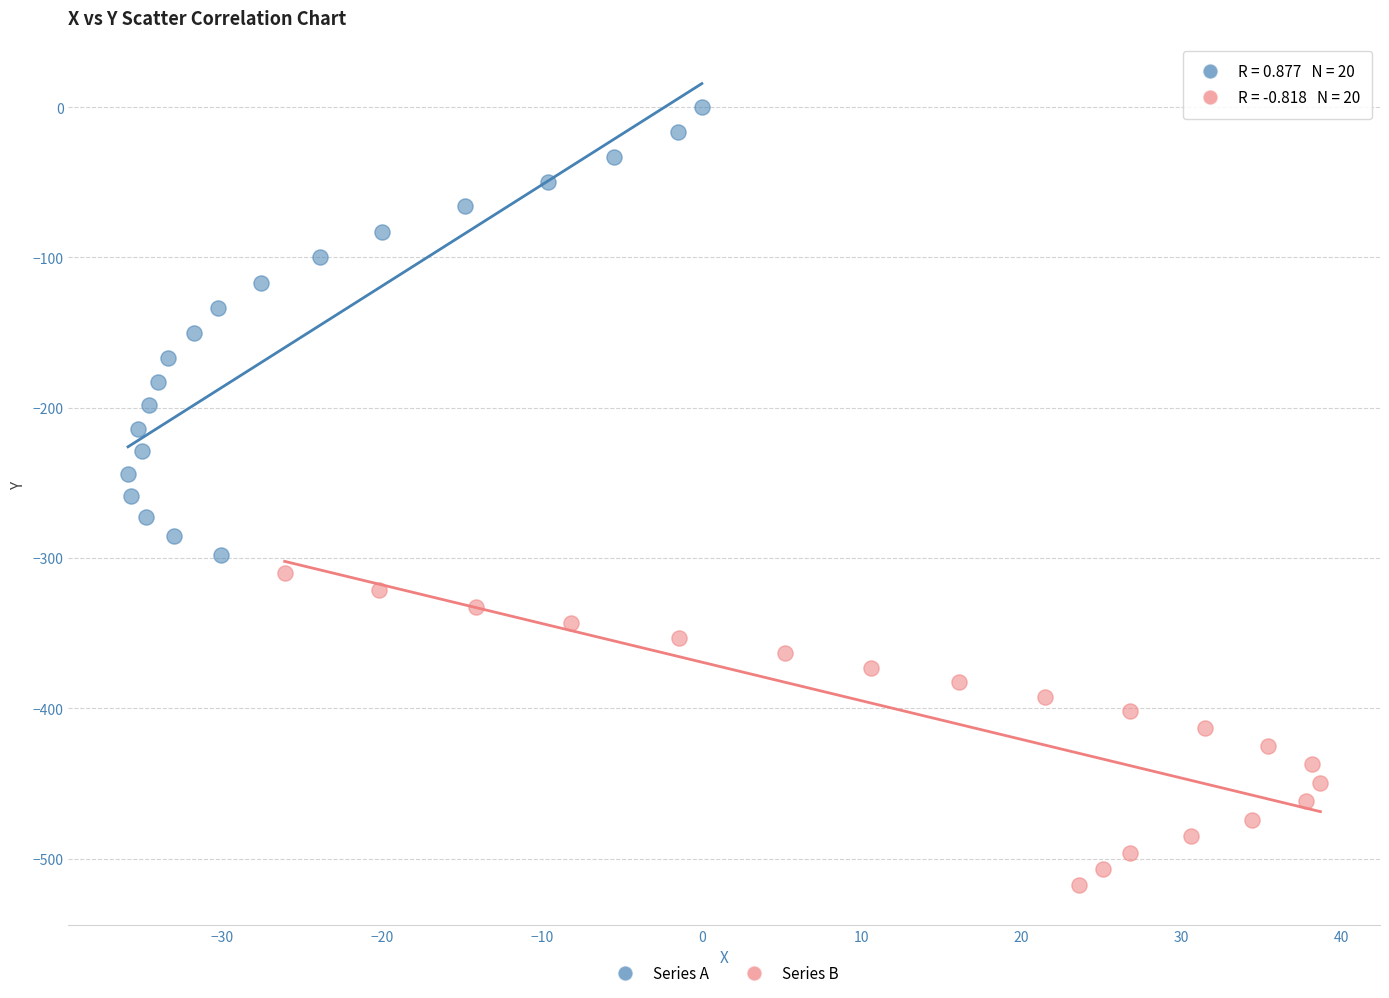

Which series reaches the minimum Y coordinate?

Series B